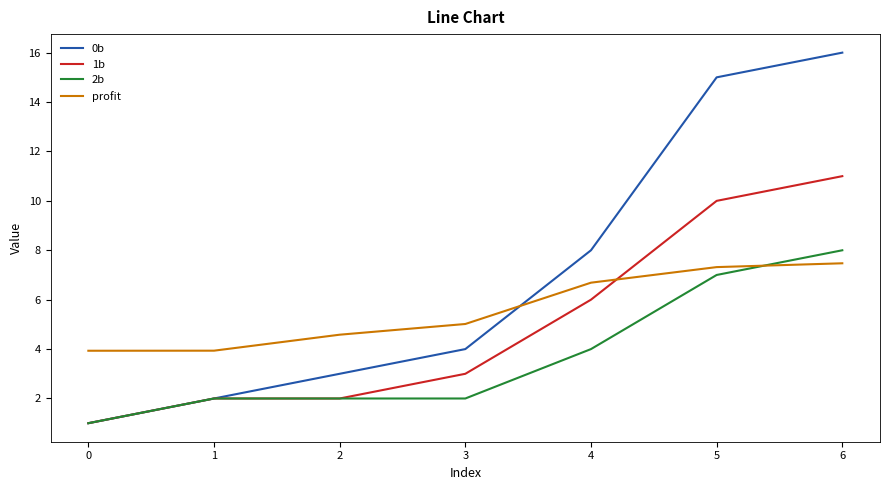

Which series has the widest spread of values?

0b